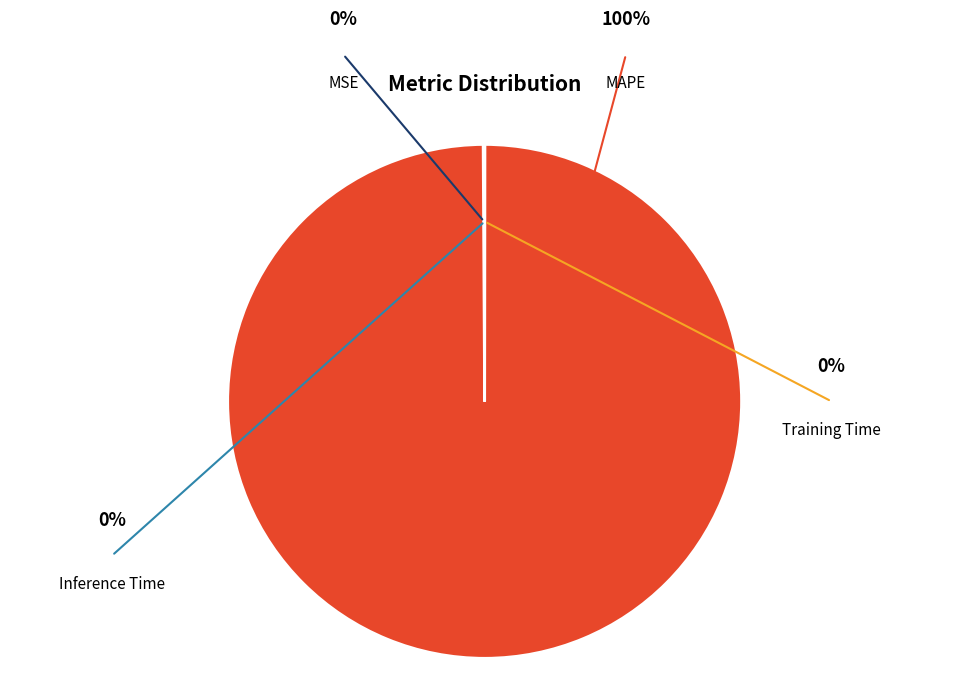

Does any single category account for the majority?

Yes